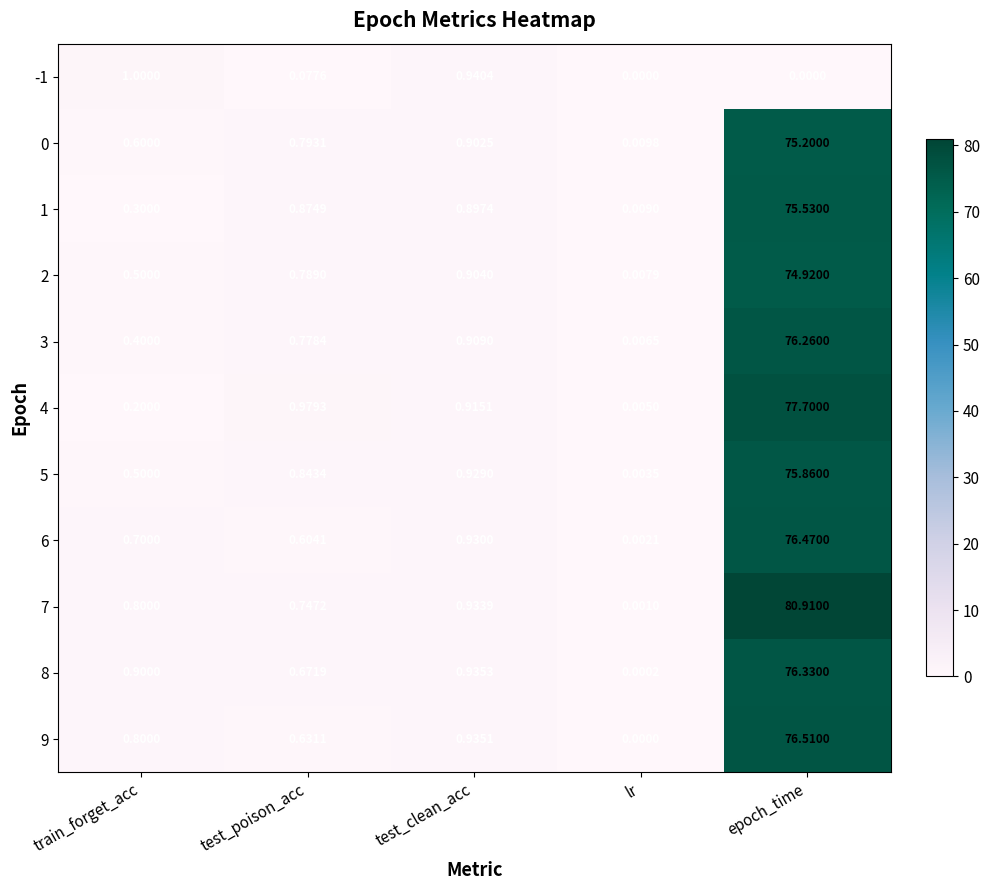

At which category is the sum across all series the highest?

epoch_time